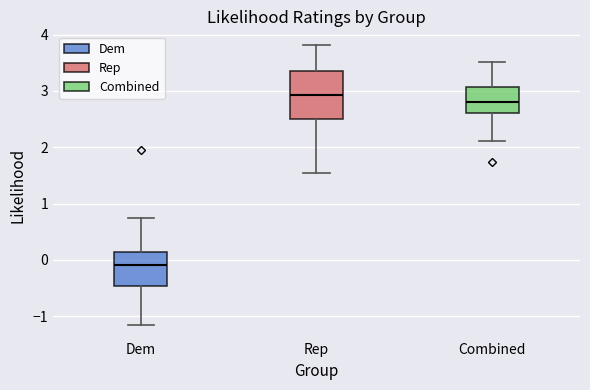

Reading left to right, read every box against the y-axis: the position of its median line, the range the box covers, and the ends of its whiskers. The values are not printed on the chart, so give them approximately, as read against the axis.

Dem: median -0.1, box -0.5 to 0.1, whiskers -1.1 to 0.7
Rep: median 2.9, box 2.5 to 3.4, whiskers 1.5 to 3.8
Combined: median 2.8, box 2.6 to 3.1, whiskers 2.1 to 3.5